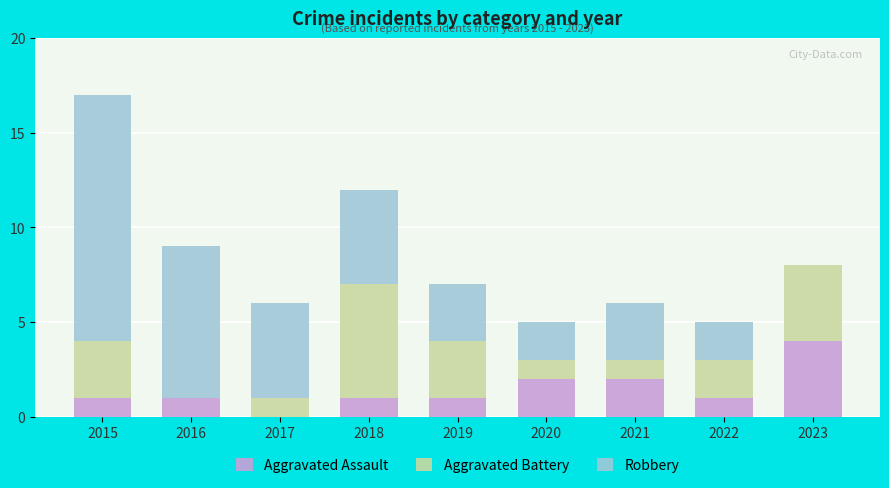

What is the total value across all series at 2023?

8